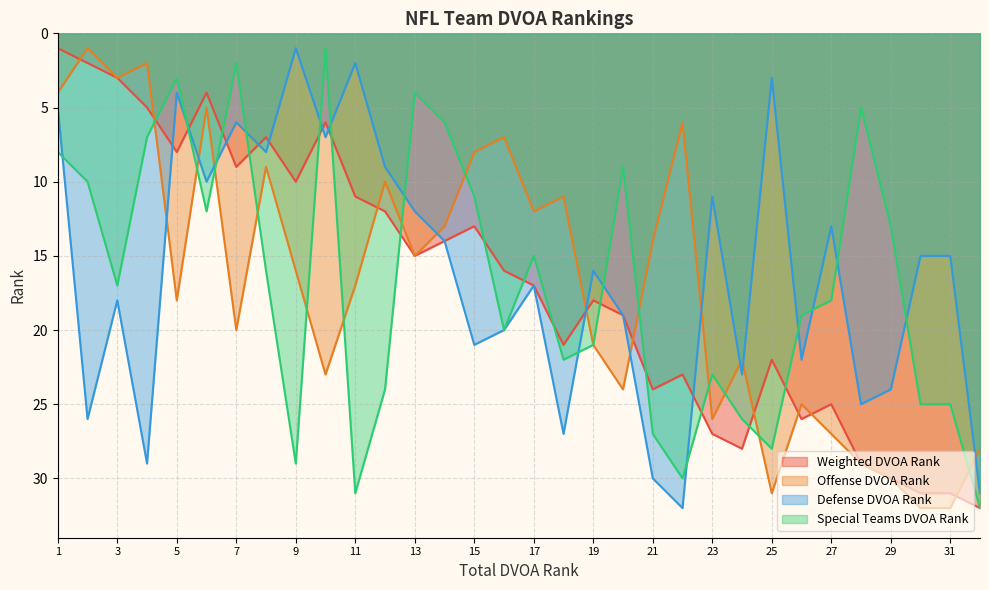

How many times do Offense DVOA Rank and Defense DVOA Rank cross each other?

10